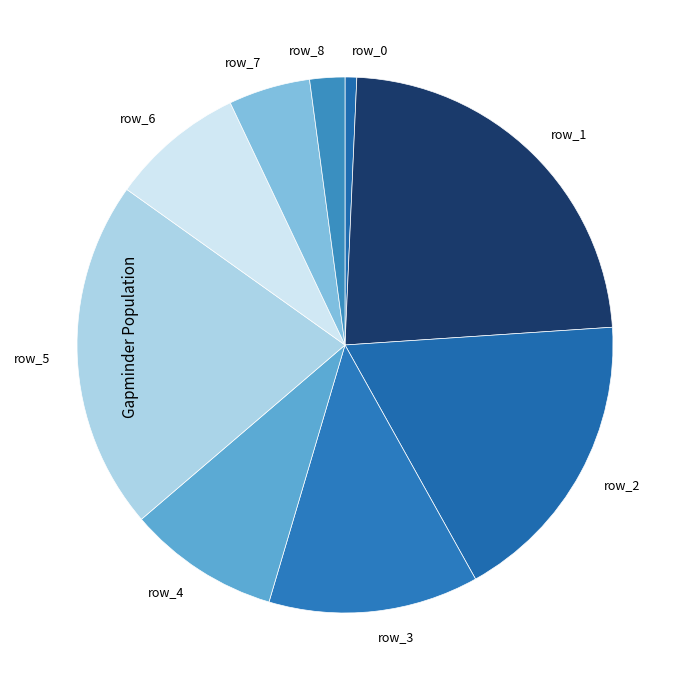

How many segments does this pie chart have?

9